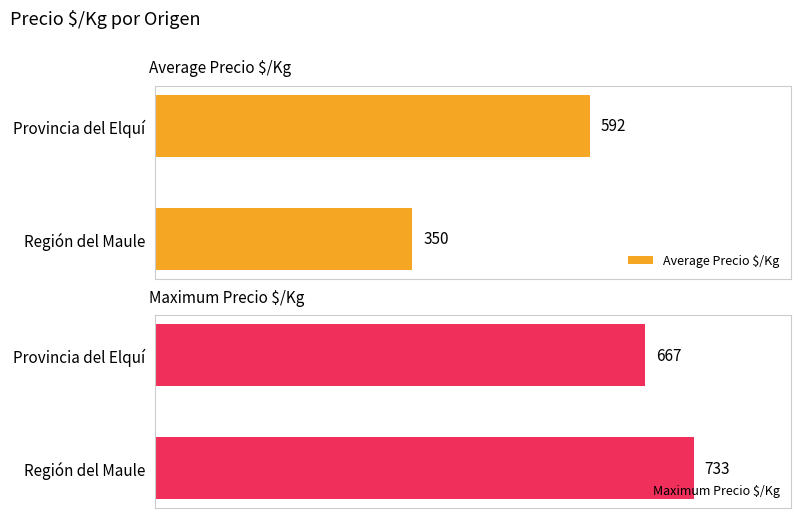

What is the sum of all Average Precio $/Kg values?

942